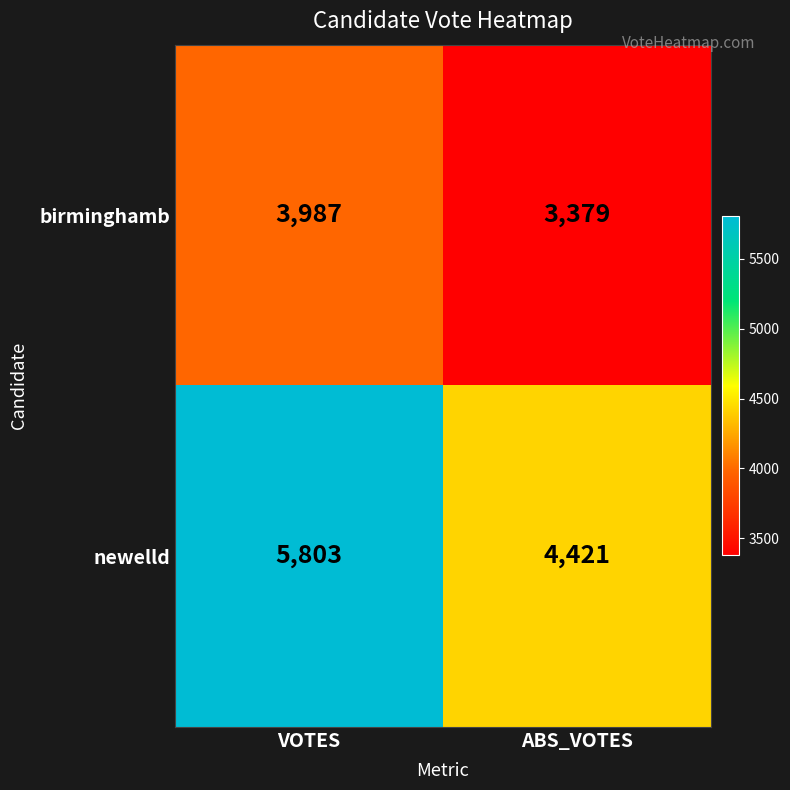

What is the total value across all series at VOTES?

9790